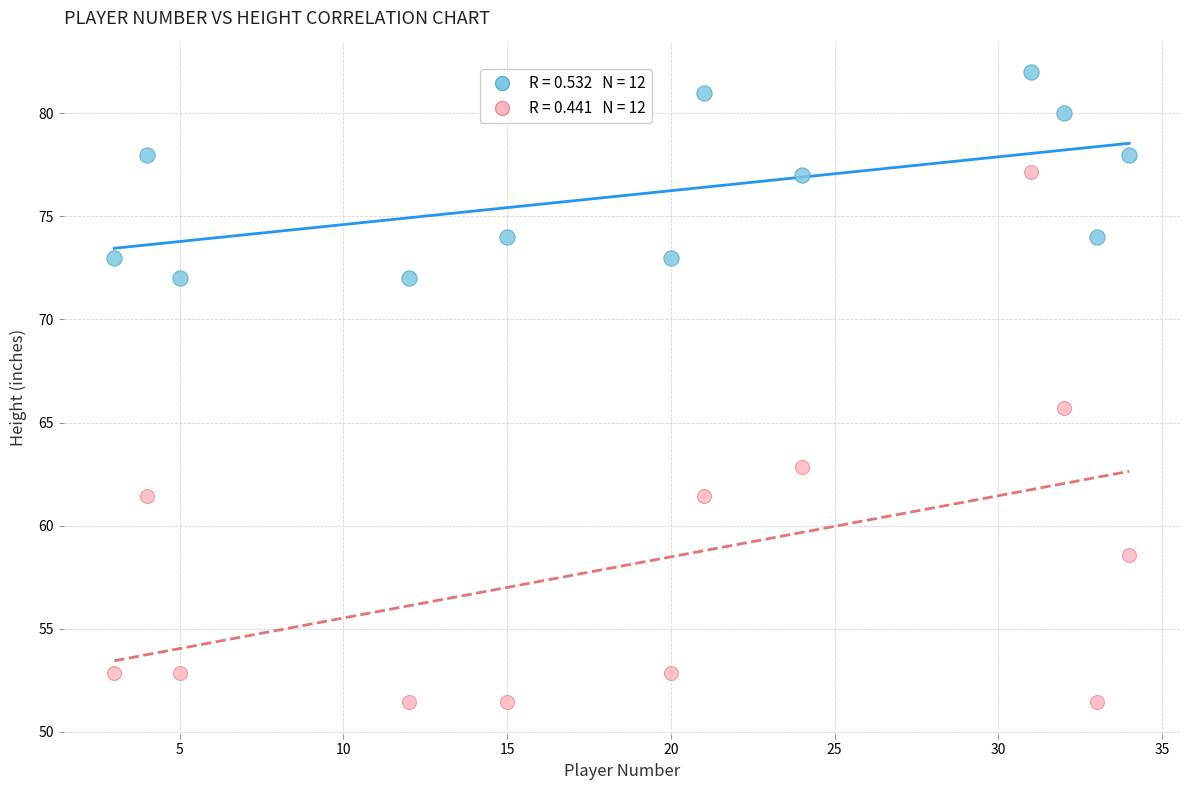

Across all data points, what is the range of X values (max minus min)?

31.0